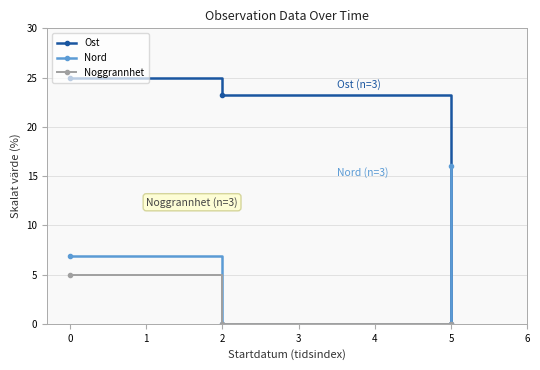

Which series has the largest total across all categories?

Ost